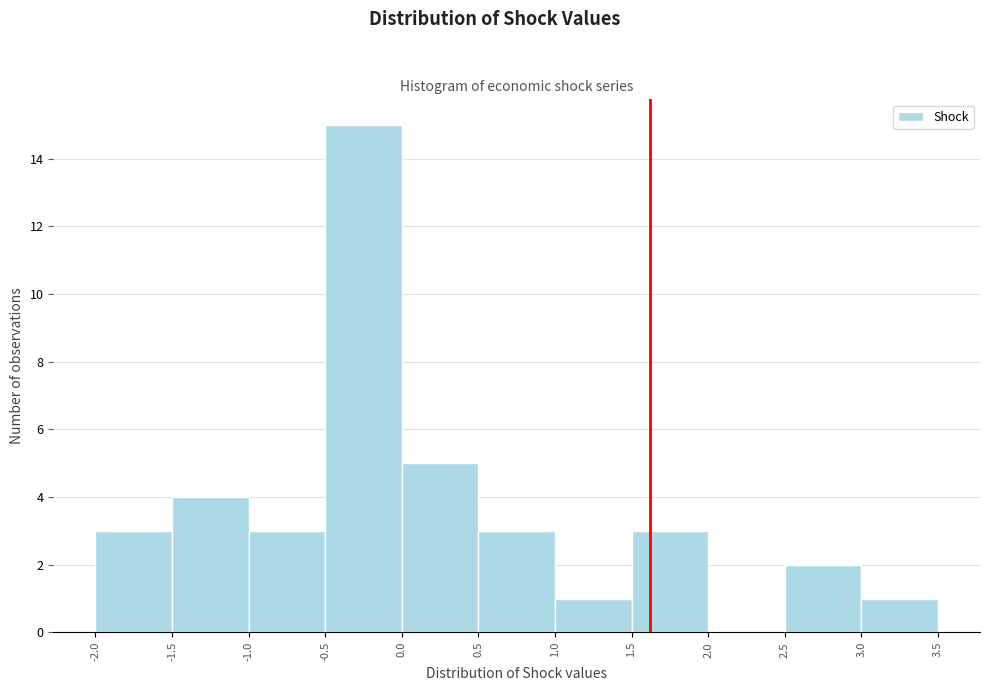

Reading left to right, transcribe this chart: for each bar, give the range it covers on the x-axis and its height. The values are not printed on the chart, so give them approximately, as read against the axis.

-2.0 to -1.5: 3
-1.5 to -1.0: 4
-1.0 to -0.5: 3
-0.5 to 0.0: 15
0.0 to 0.5: 5
0.5 to 1.0: 3
1.0 to 1.5: 1
1.5 to 2.0: 3
2.0 to 2.5: 0
2.5 to 3.0: 2
3.0 to 3.5: 1